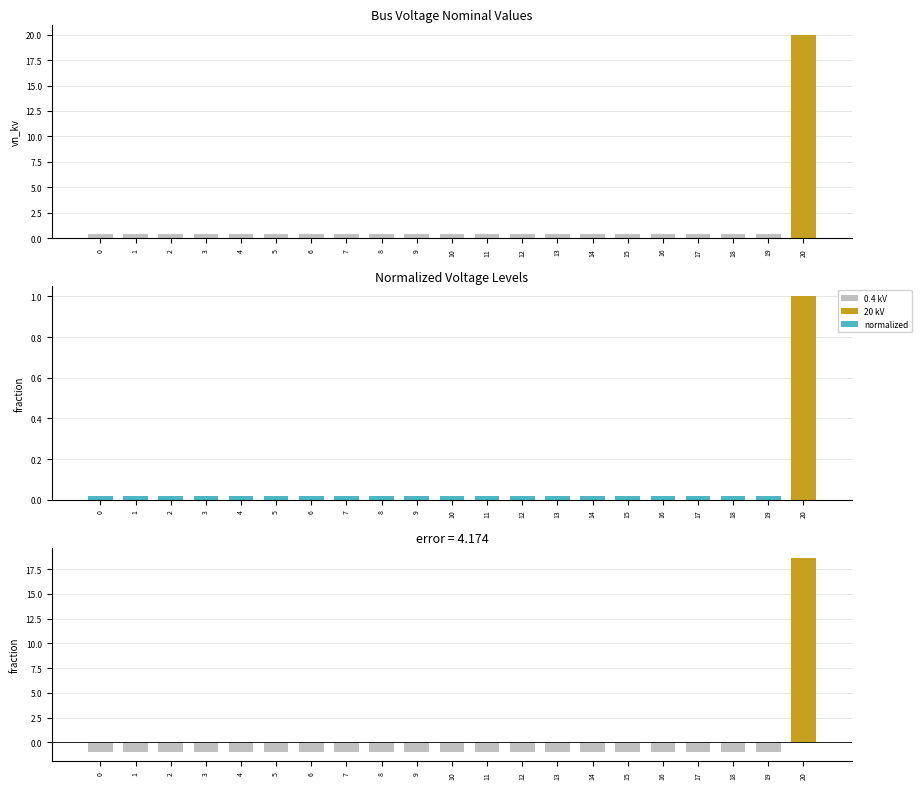

What is the sum of the values at 7 and 17?

-1.9